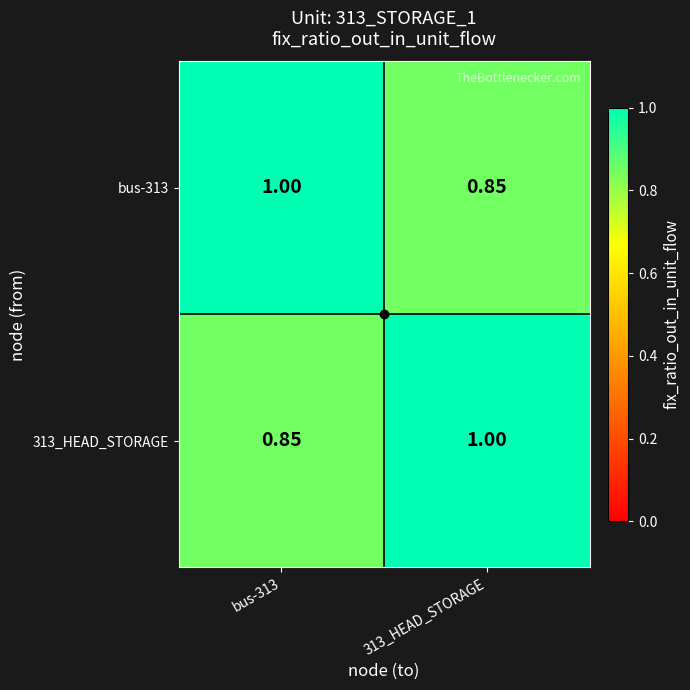

Is the value of 313_HEAD_STORAGE at 313_HEAD_STORAGE greater than the value of bus-313 at 313_HEAD_STORAGE?

Yes